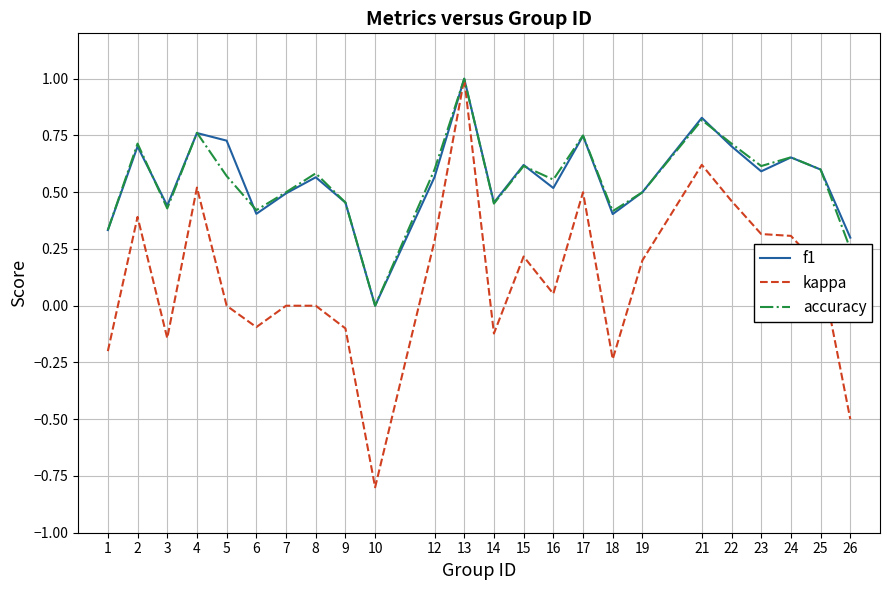

What is the minimum value shown in the chart?

-0.8